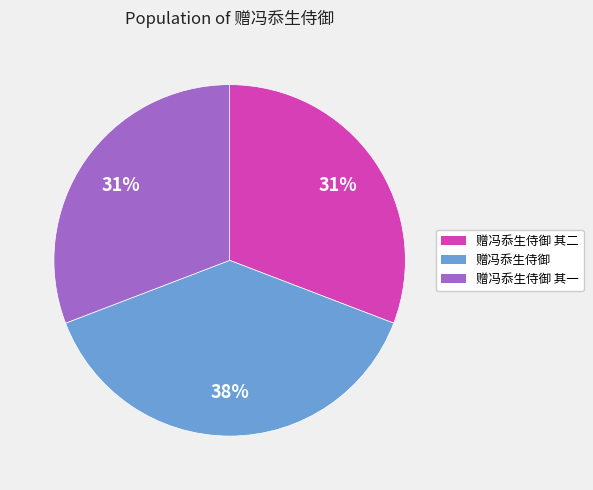

Is 赠冯忝生侍御 其一 the majority of the pie?

No